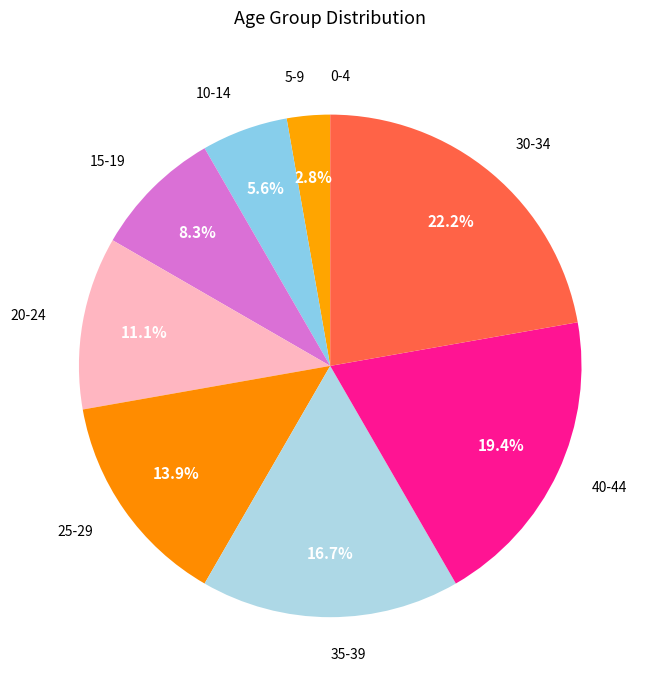

How much of the chart is everything except 10-14?

94.4%